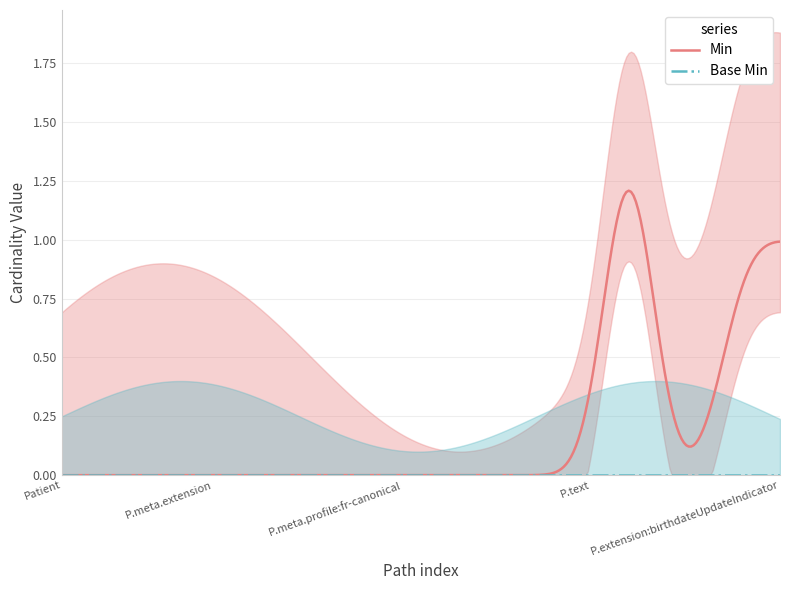

How many values in the Min_values series exceed 0?

3